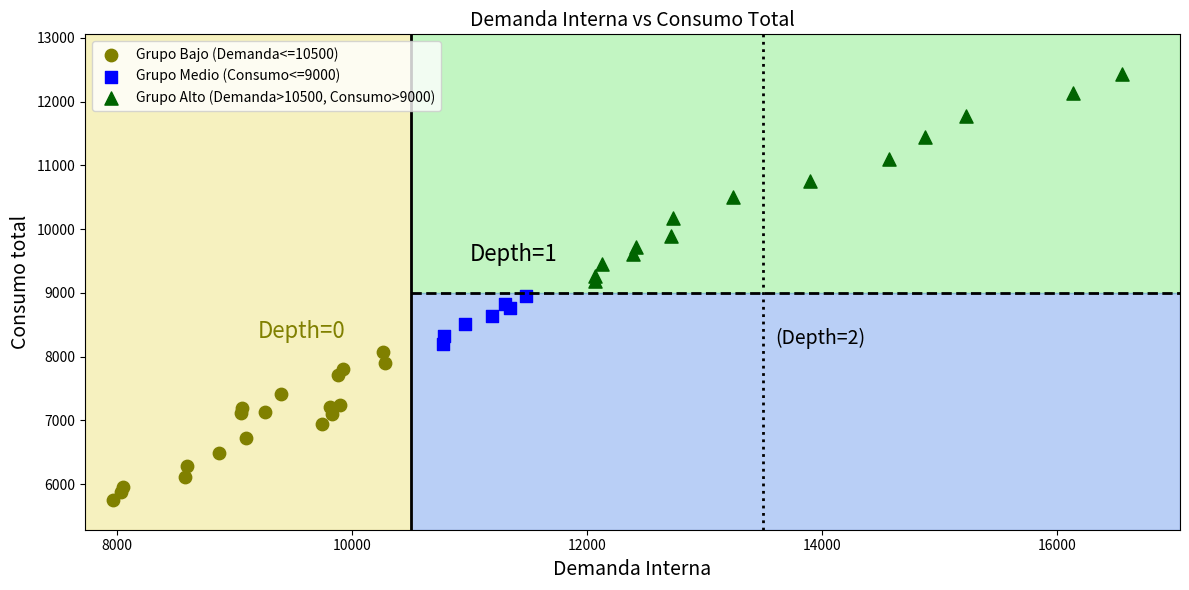

What are all the series names shown in the legend?

Grupo Bajo (Demanda<=10500), Grupo Medio (Consumo<=9000), Grupo Alto (Demanda>10500, Consumo>9000)